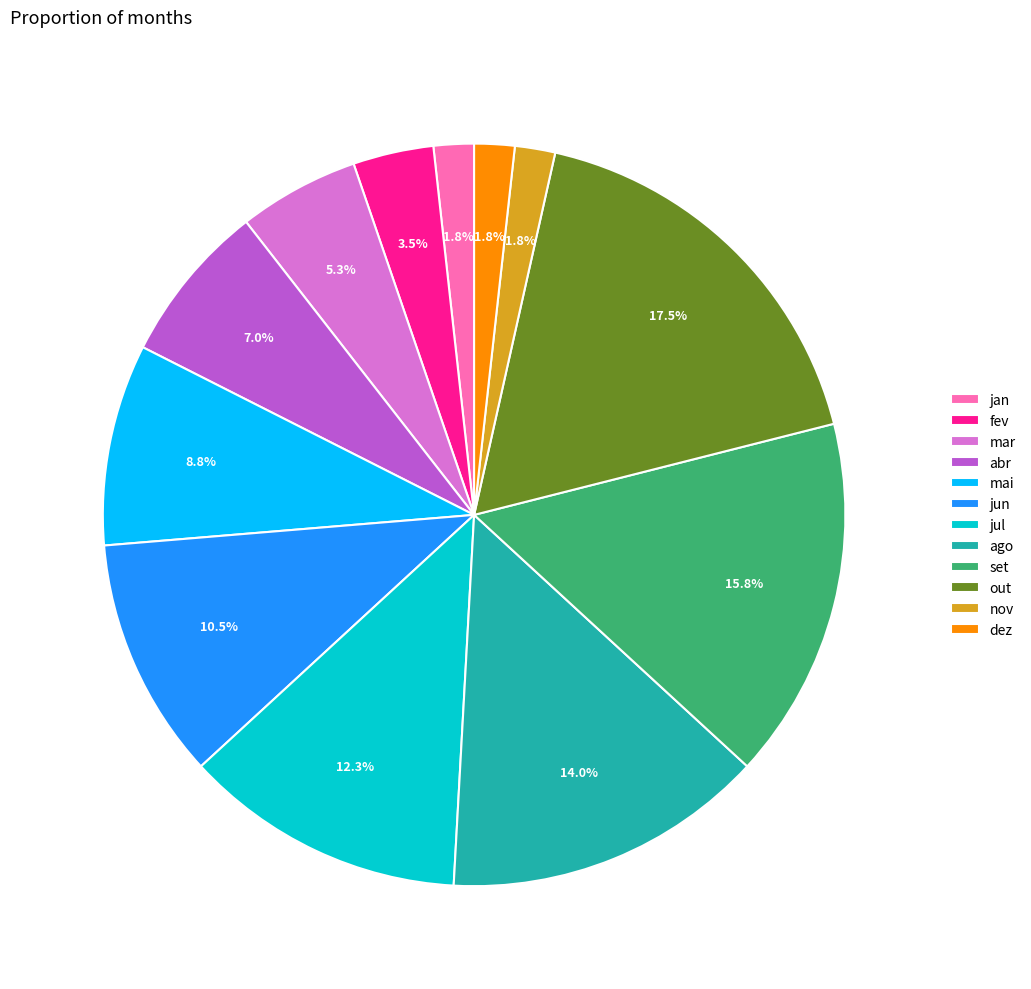

Does any single category account for the majority?

No